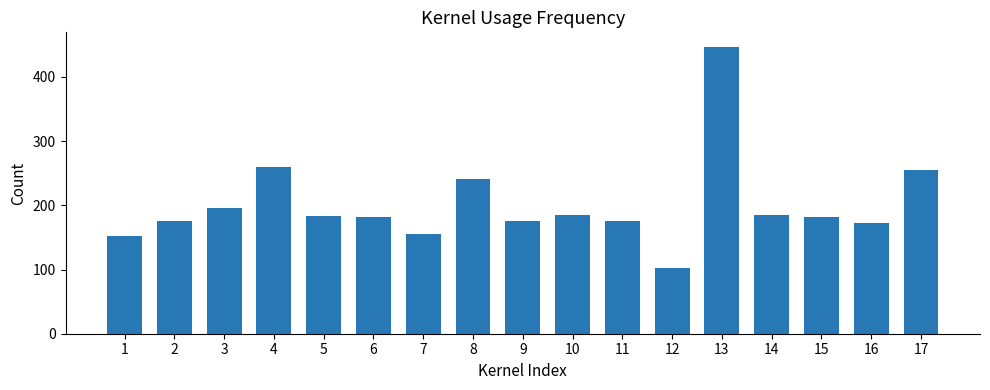

What is the difference between the maximum and second lowest values?

295